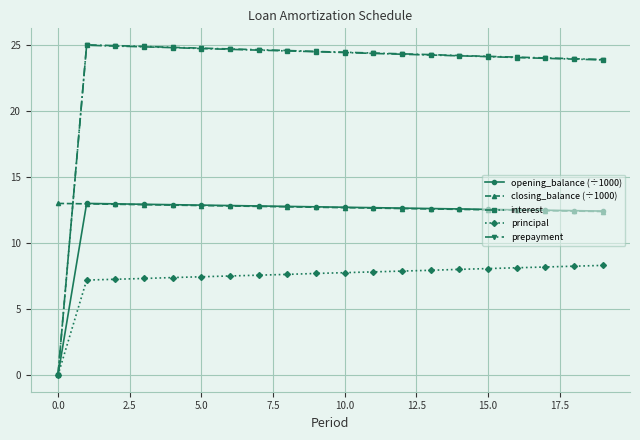

Which series has the widest spread of values?

prepayment